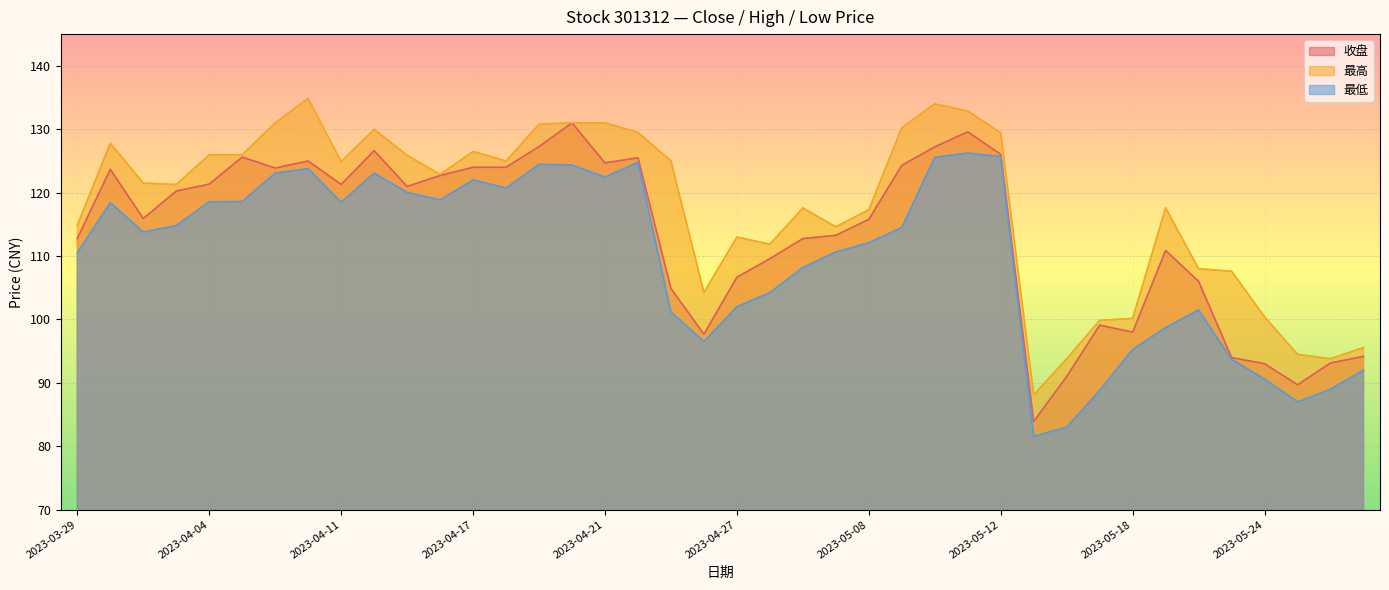

Reading left to right, list all the values displayed in this chart.

收盘: 2023-03-29=112.8	2023-03-30=123.7	2023-03-31=115.9	2023-04-03=120.2	2023-04-04=121.3	2023-04-06=125.6	2023-04-07=123.9	2023-04-10=125.0	2023-04-11=121.3	2023-04-12=126.6	2023-04-13=121.0	2023-04-14=122.7	2023-04-17=124.0	2023-04-18=124.0	2023-04-19=127.3	2023-04-20=131.0	2023-04-21=124.7	2023-04-24=125.5	2023-04-25=104.9	2023-04-26=97.7	2023-04-27=106.7	2023-04-28=109.6	2023-05-04=112.8	2023-05-05=113.3	2023-05-08=115.8	2023-05-09=124.3	2023-05-10=127.2	2023-05-11=129.6	2023-05-12=126.0	2023-05-15=83.9	2023-05-16=91.0	2023-05-17=99.1	2023-05-18=98.0	2023-05-19=110.9	2023-05-22=106.0	2023-05-23=94.0	2023-05-24=93.0	2023-05-25=89.7	2023-05-26=93.1	2023-05-29=94.2
最高: 2023-03-29=114.9	2023-03-30=127.8	2023-03-31=121.5	2023-04-03=121.3	2023-04-04=126.0	2023-04-06=126.0	2023-04-07=131.0	2023-04-10=134.9	2023-04-11=124.9	2023-04-12=130.0	2023-04-13=125.9	2023-04-14=122.9	2023-04-17=126.5	2023-04-18=125.0	2023-04-19=130.8	2023-04-20=131.0	2023-04-21=131.0	2023-04-24=129.5	2023-04-25=125.0	2023-04-26=104.3	2023-04-27=113.0	2023-04-28=111.9	2023-05-04=117.6	2023-05-05=114.6	2023-05-08=117.3	2023-05-09=130.2	2023-05-10=134.0	2023-05-11=132.9	2023-05-12=129.4	2023-05-15=88.1	2023-05-16=93.8	2023-05-17=99.8	2023-05-18=100.2	2023-05-19=117.6	2023-05-22=108.0	2023-05-23=107.6	2023-05-24=100.4	2023-05-25=94.5	2023-05-26=93.8	2023-05-29=95.6
最低: 2023-03-29=110.5	2023-03-30=118.4	2023-03-31=113.8	2023-04-03=114.8	2023-04-04=118.5	2023-04-06=118.6	2023-04-07=123.1	2023-04-10=123.8	2023-04-11=118.5	2023-04-12=123.1	2023-04-13=120.0	2023-04-14=118.8	2023-04-17=122.0	2023-04-18=120.7	2023-04-19=124.5	2023-04-20=124.3	2023-04-21=122.5	2023-04-24=124.8	2023-04-25=101.2	2023-04-26=96.5	2023-04-27=102.0	2023-04-28=104.2	2023-05-04=108.2	2023-05-05=110.6	2023-05-08=112.1	2023-05-09=114.5	2023-05-10=125.6	2023-05-11=126.2	2023-05-12=125.7	2023-05-15=81.6	2023-05-16=83.0	2023-05-17=88.8	2023-05-18=95.2	2023-05-19=98.7	2023-05-22=101.5	2023-05-23=93.7	2023-05-24=90.6	2023-05-25=87.0	2023-05-26=89.0	2023-05-29=92.0